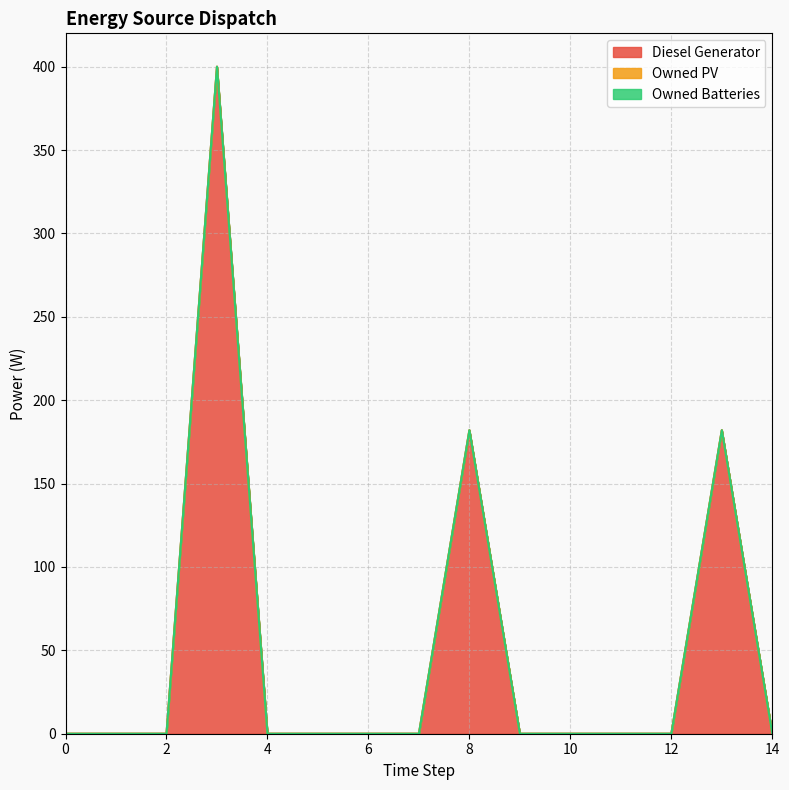

At which category is the sum across all series the highest?

3